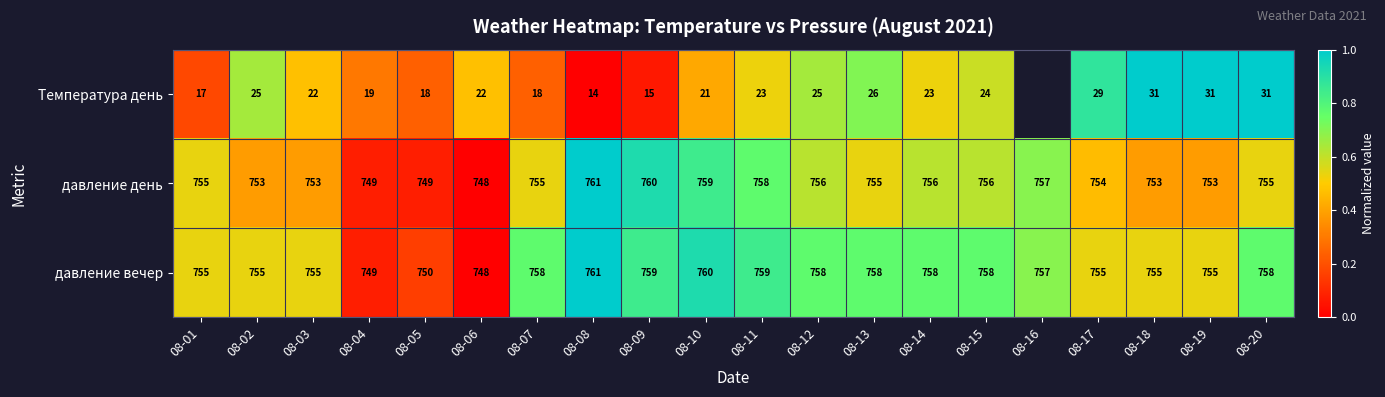

Rank the series at 08-10 from lowest to highest value.

Температура день, давление день, давление вечер